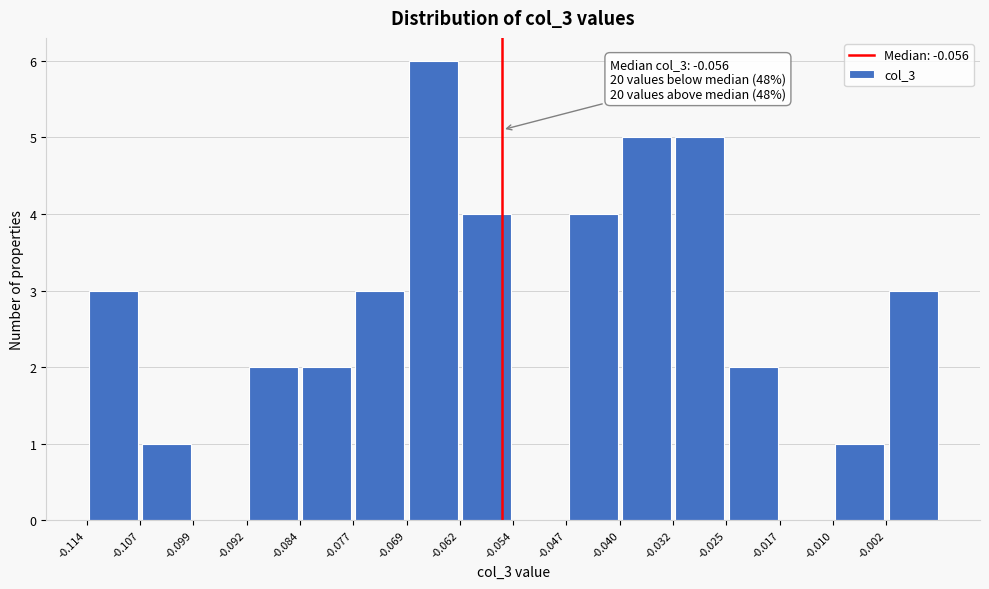

Over which range of the x-axis is the bar tallest?

-0.069 to -0.062